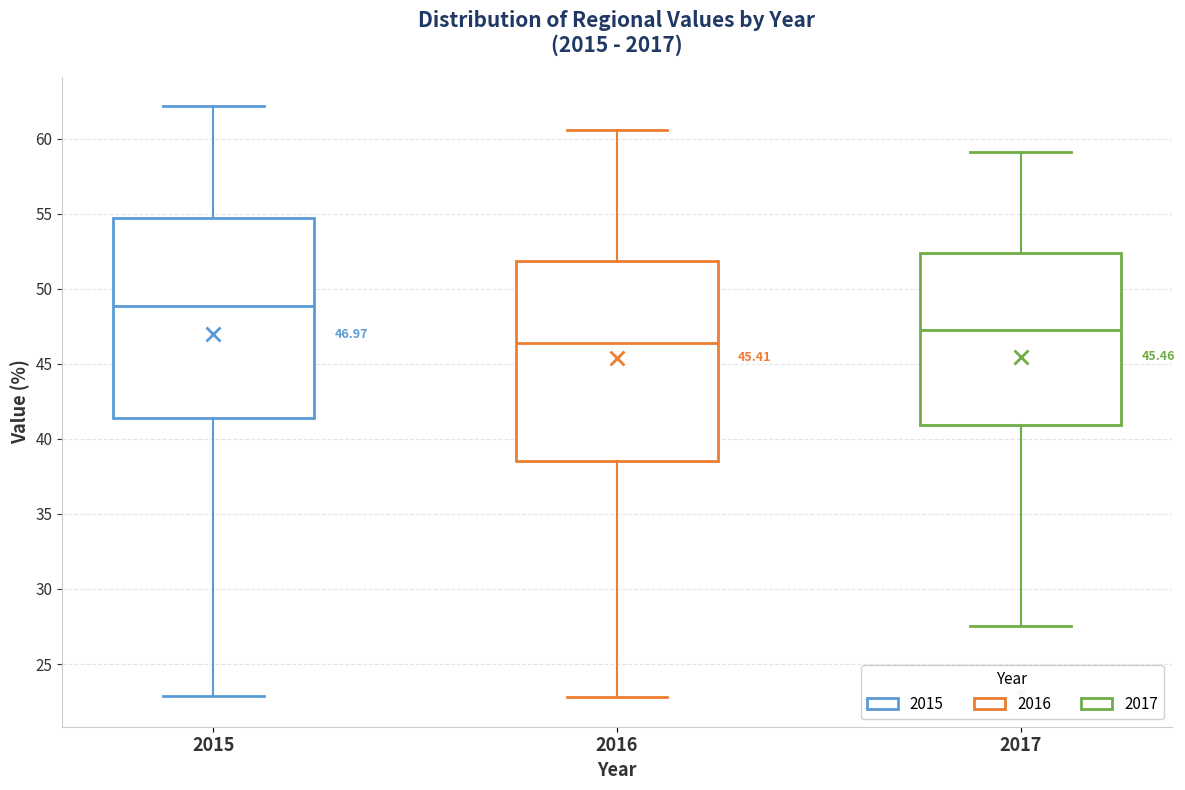

Which box has the highest median line?

2015